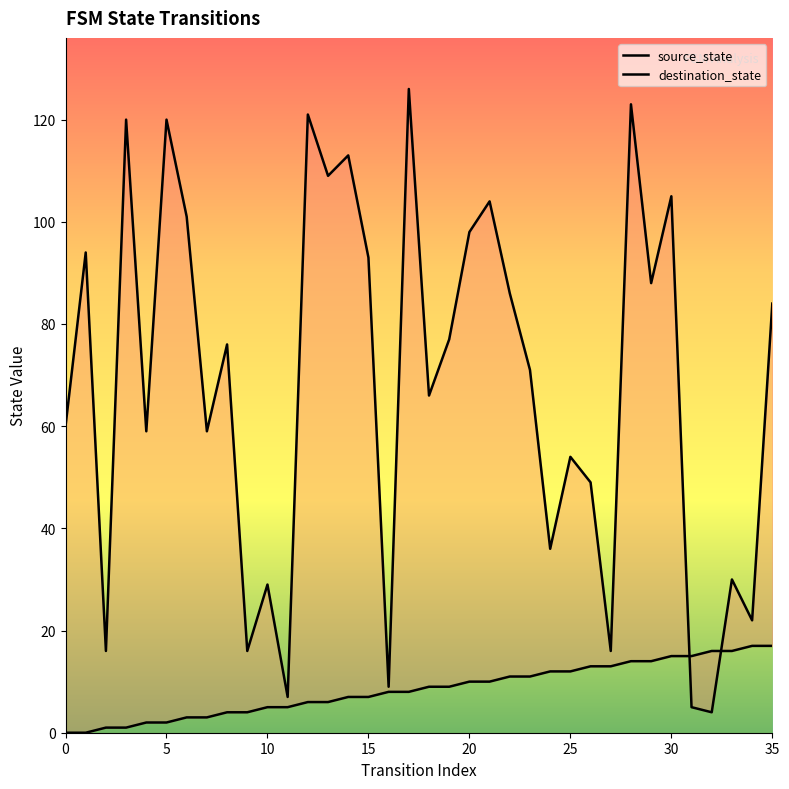

In destination_state, how many points are higher than both neighbors (excluding endpoints)?

13